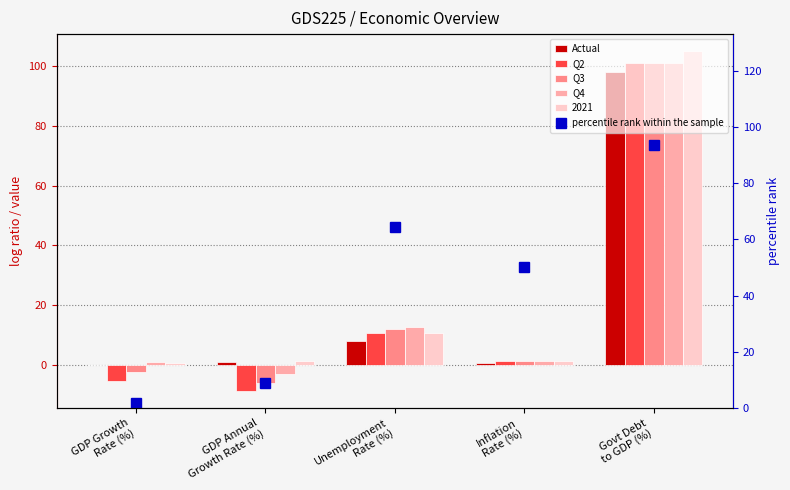

Between GDP Annual
Growth Rate (%) and Govt Debt
to GDP (%), which is larger?

Govt Debt
to GDP (%)